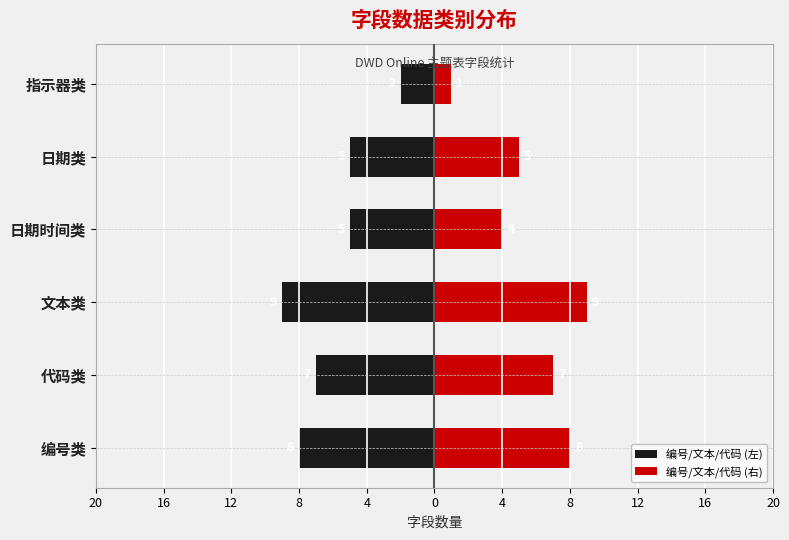

Are the bars grouped side by side (vs. stacked)?

Yes